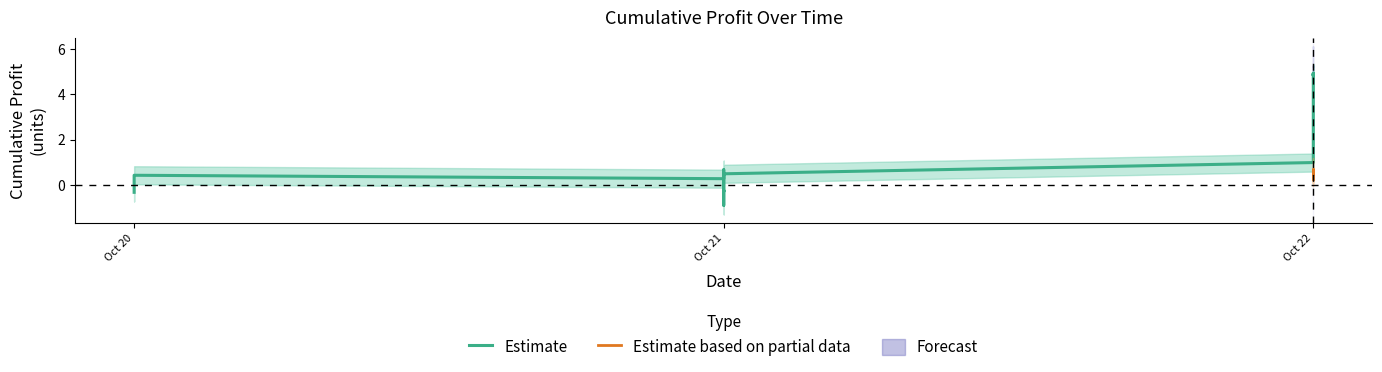

The Acumulado series shows -1.0 at 21. True or false?

True